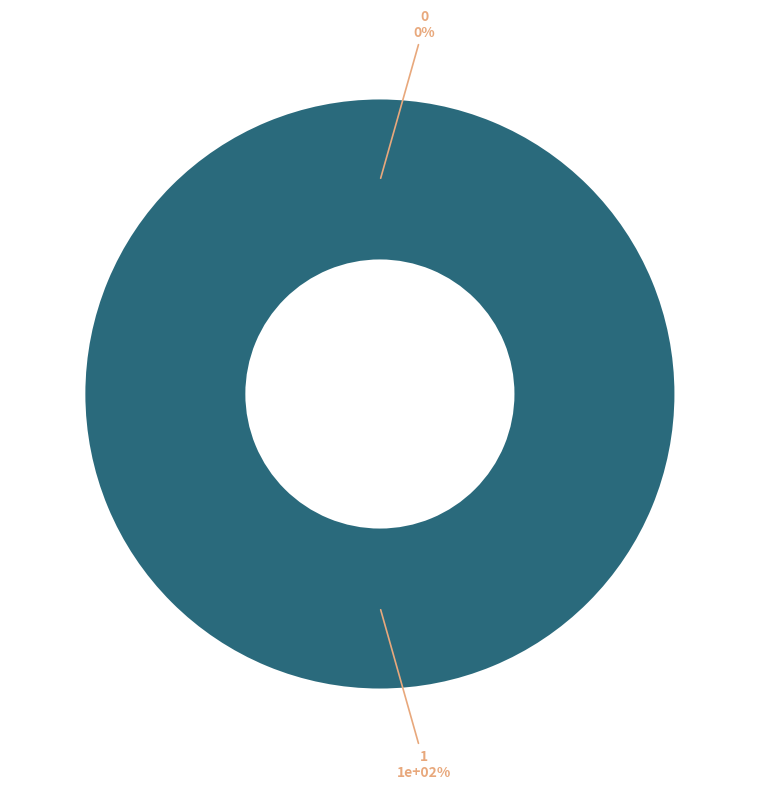

Is the sum of 0 and 1 greater than half?

Yes